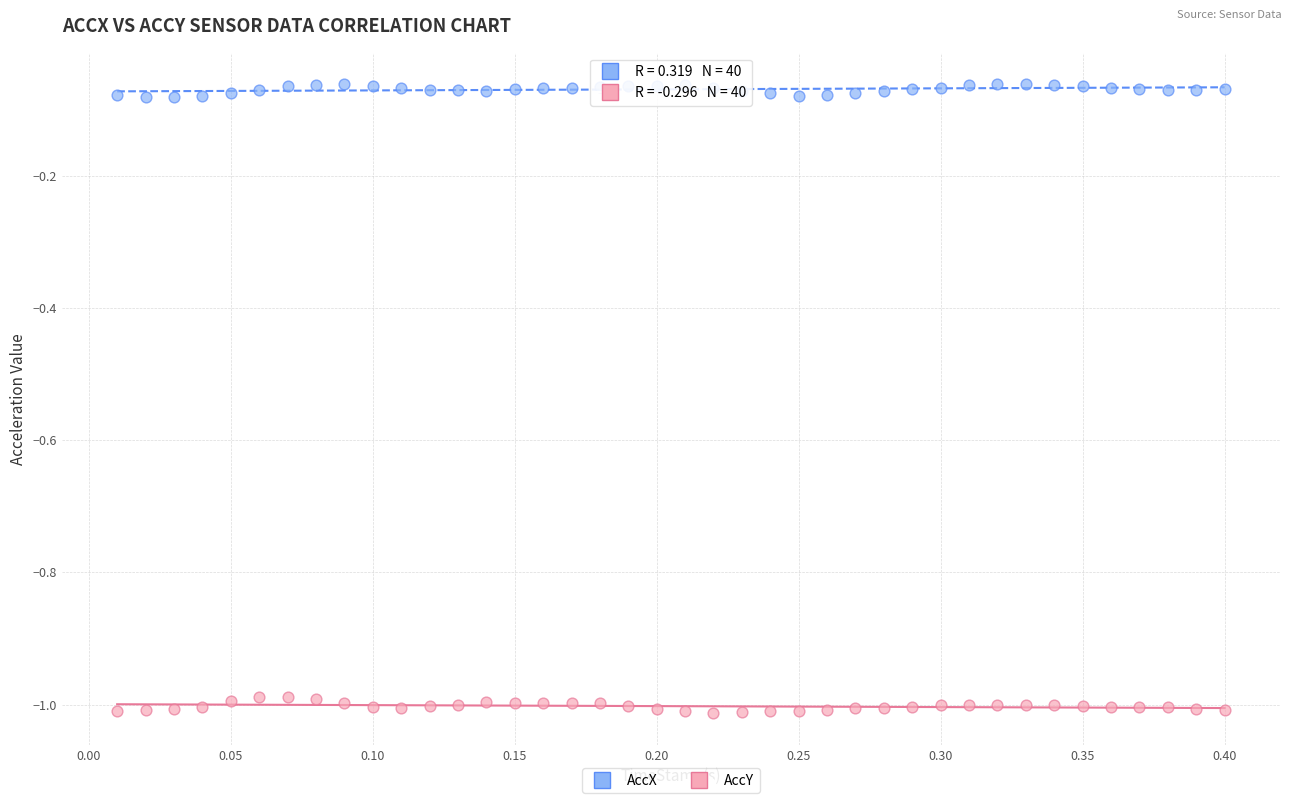

Which series contains the lowest Y value?

AccY